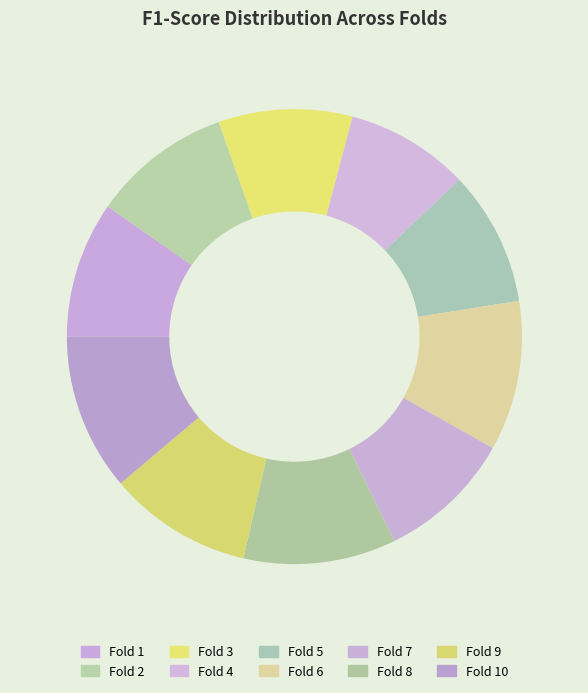

The Fold 3 slice represents 19% of the pie. True or false?

False